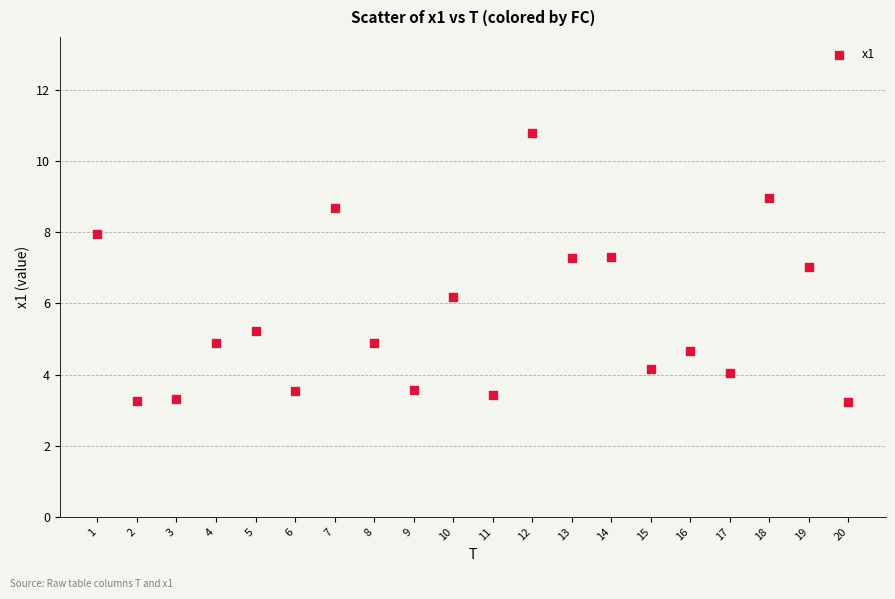

What is the range of X values (max minus min)?

19.0